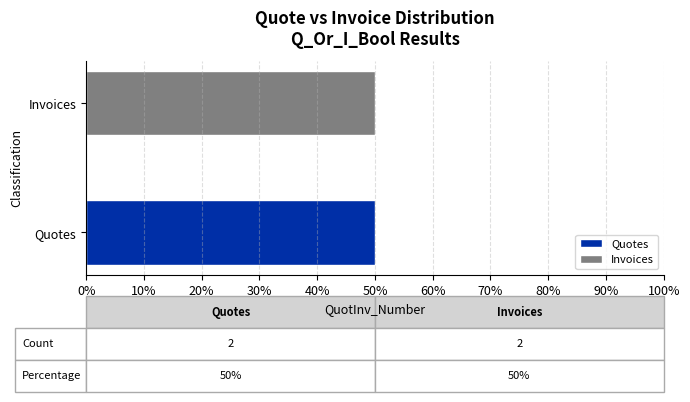

What is the sum of all Quote (Q_Or_I_Bool=0) values?

2